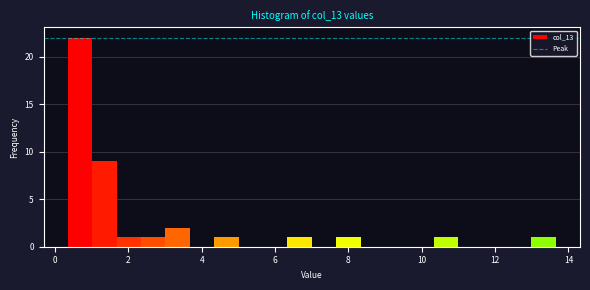

Around what value on the x-axis is the tallest bar? Give the approximate position of its centre, as read against the axis.

0.6